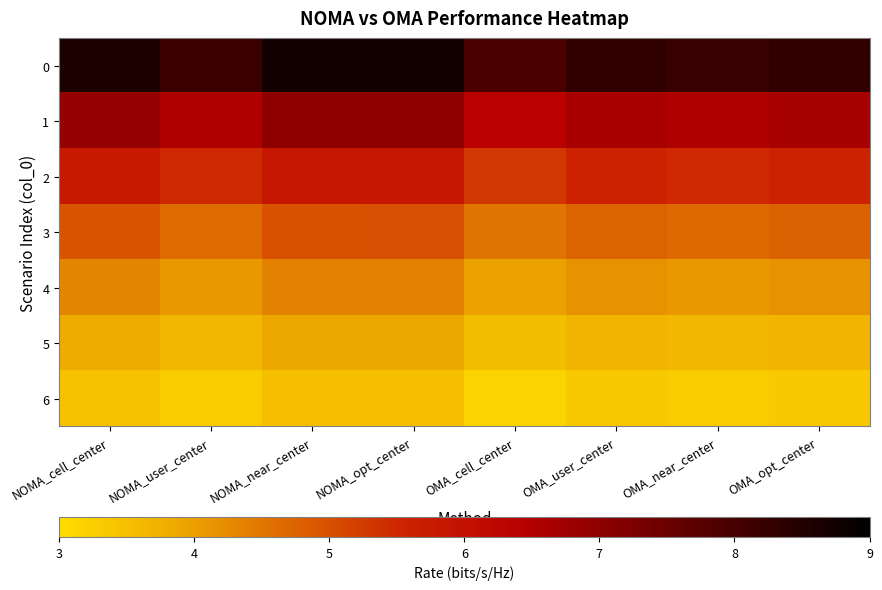

Rank the series by their maximum value, from lowest to highest.

6, 5, 4, 3, 2, 1, 0